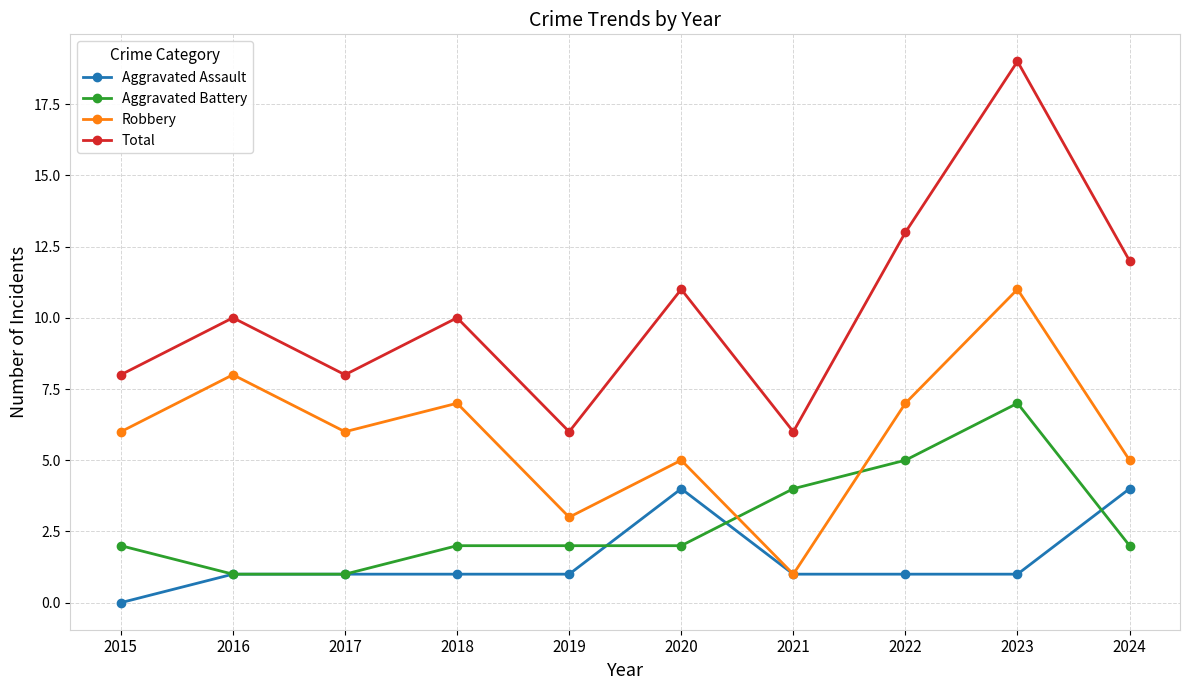

What are all the series names shown in the legend?

Aggravated Assault, Aggravated Battery, Robbery, Total